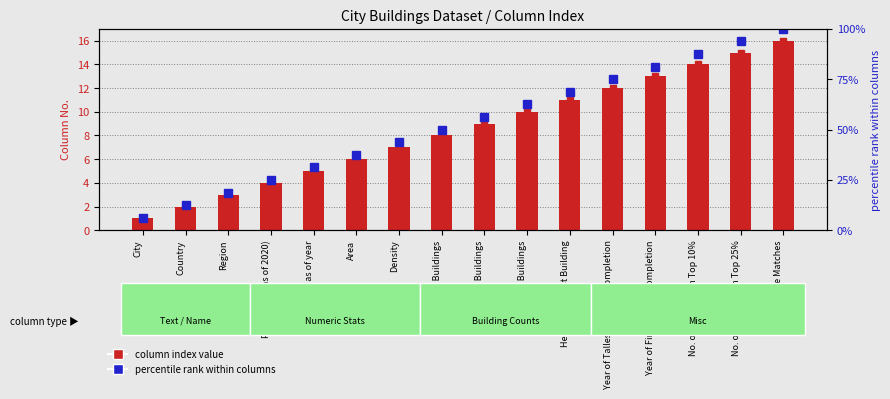

Reading left to right, extract all data points from this chart.

column index value: City=1.0	Country=2.0	Region=3.0	Population (as of 2020)=4.0	Population as of year=5.0	Area=6.0	Density=7.0	150 m+ Buildings=8.0	200 m+ Buildings=9.0	300 m+ Buildings=10.0	Height of Tallest Building=11.0	Year of Tallest Building Completion=12.0	Year of First 150 m+ Completion=13.0	No. of Buildings in Top 10%=14.0	No. of Buildings in Top 25%=15.0	Name Matches=16.0
column index (bar): City=1.0	Country=2.0	Region=3.0	Population (as of 2020)=4.0	Population as of year=5.0	Area=6.0	Density=7.0	150 m+ Buildings=8.0	200 m+ Buildings=9.0	300 m+ Buildings=10.0	Height of Tallest Building=11.0	Year of Tallest Building Completion=12.0	Year of First 150 m+ Completion=13.0	No. of Buildings in Top 10%=14.0	No. of Buildings in Top 25%=15.0	Name Matches=16.0
percentile rank within columns: City=6.2	Country=12.5	Region=18.8	Population (as of 2020)=25.0	Population as of year=31.2	Area=37.5	Density=43.8	150 m+ Buildings=50.0	200 m+ Buildings=56.2	300 m+ Buildings=62.5	Height of Tallest Building=68.8	Year of Tallest Building Completion=75.0	Year of First 150 m+ Completion=81.2	No. of Buildings in Top 10%=87.5	No. of Buildings in Top 25%=93.8	Name Matches=100.0